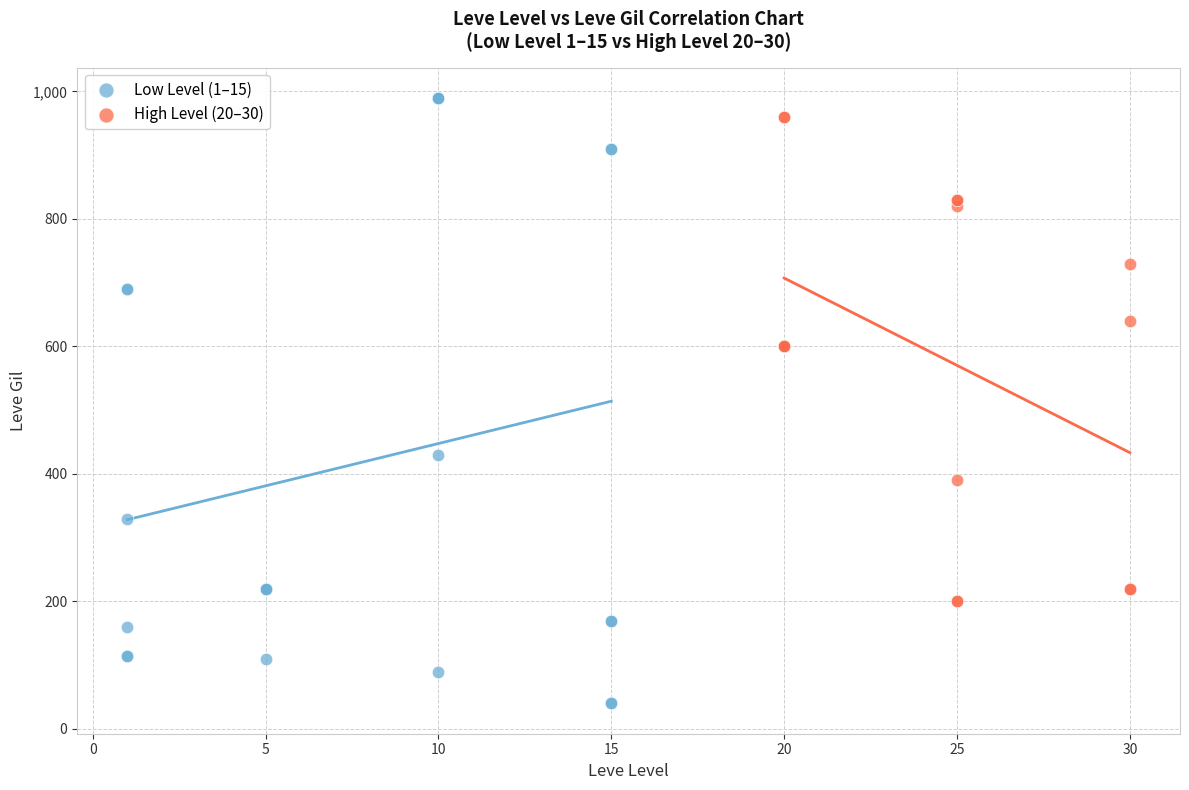

Which series contains the lowest Y value?

Low Level (1–15)